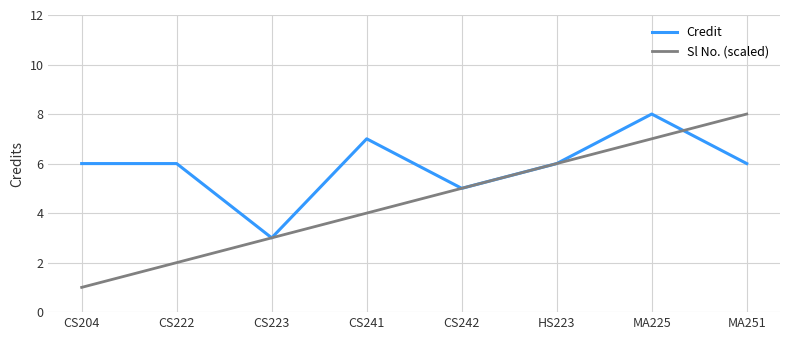

What is the sum of all Credit values?

47